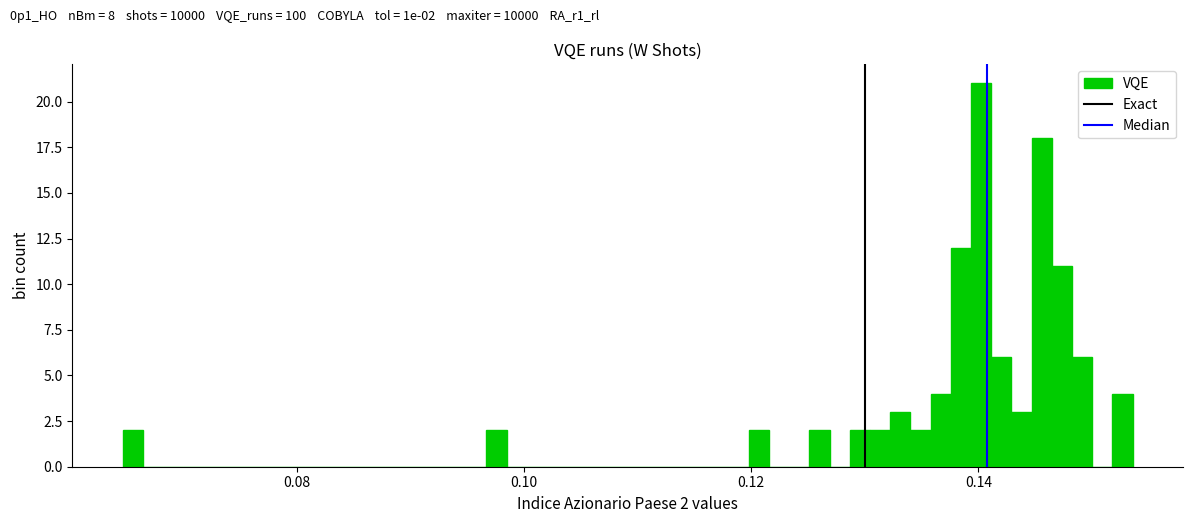

Around what value on the x-axis is the tallest bar? Give the approximate position of its centre, as read against the axis.

0.140